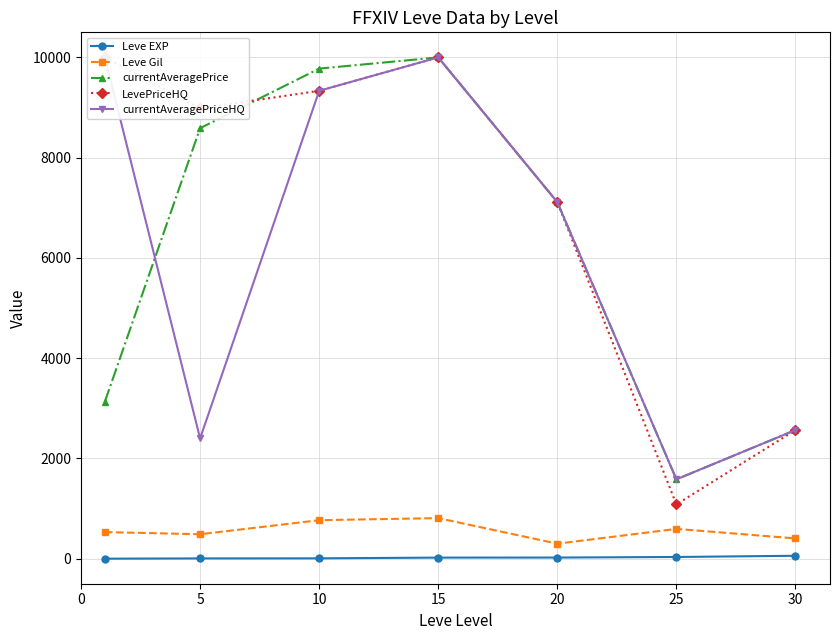

How many data points in Leve EXP are less than 22?

3